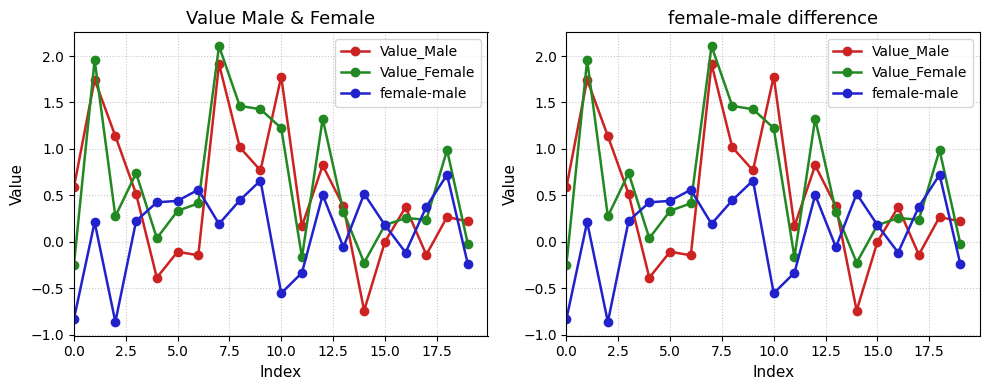

How many values in Value_Male are below zero?

6